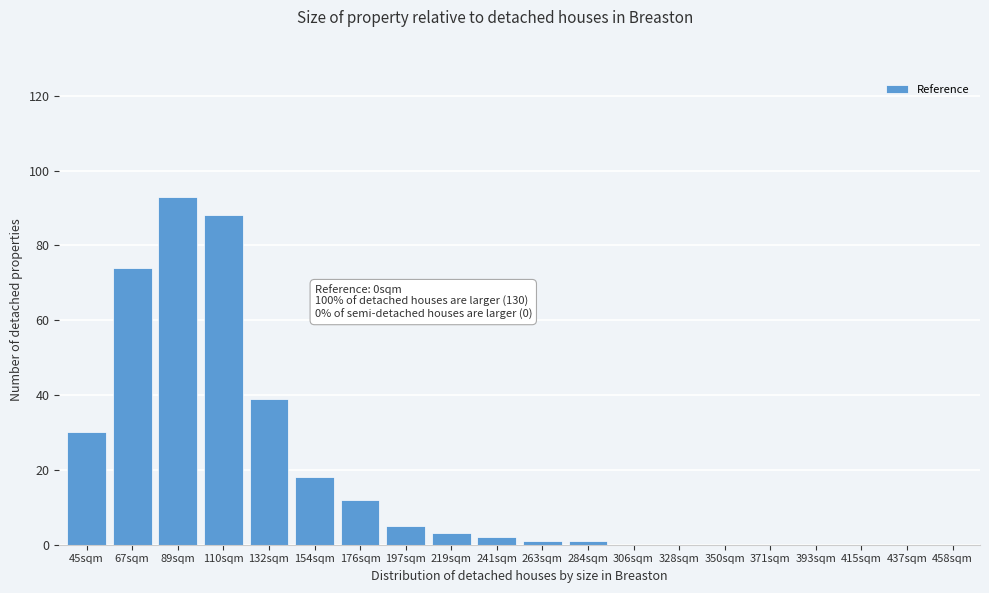

Reading right to left, transcribe all the data shown in this chart.

458sqm=0	437sqm=0	415sqm=0	393sqm=0	371sqm=0	350sqm=0	328sqm=0	306sqm=0	284sqm=1	263sqm=1	241sqm=2	219sqm=3	197sqm=5	176sqm=12	154sqm=18	132sqm=39	110sqm=88	89sqm=93	67sqm=74	45sqm=30